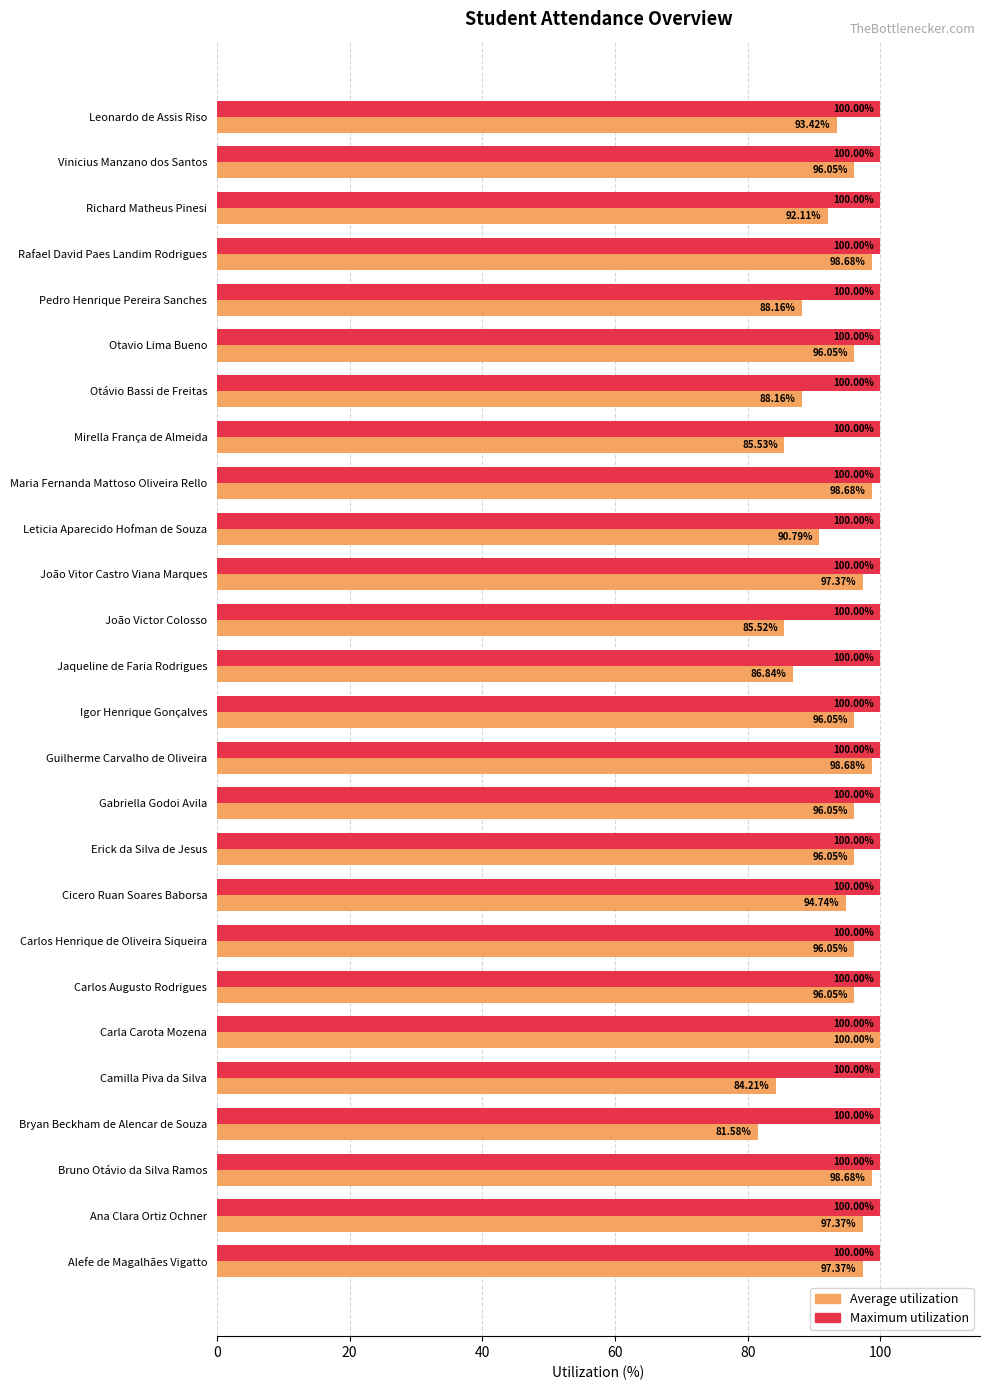

At how many categories does at least one series exceed 93?

26